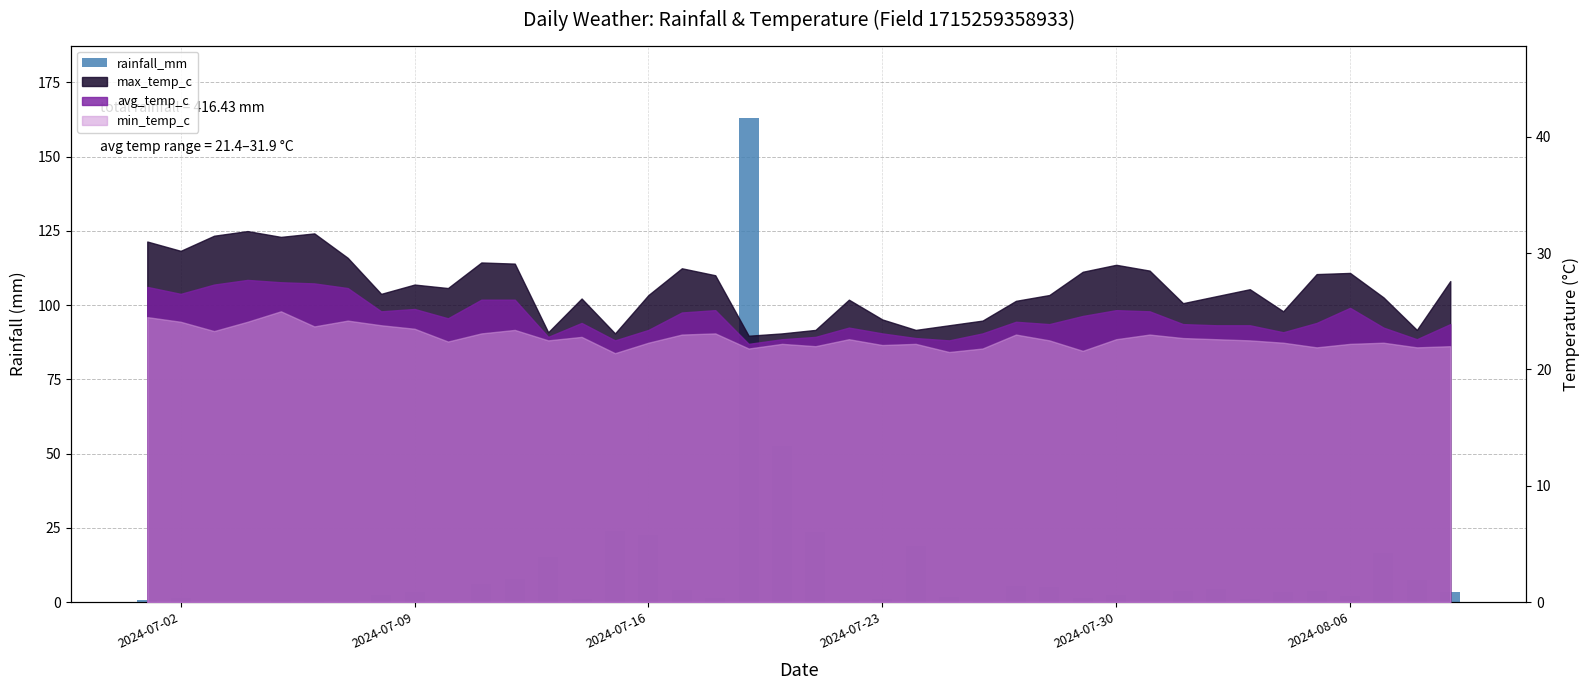

How many data points does each series have?

40